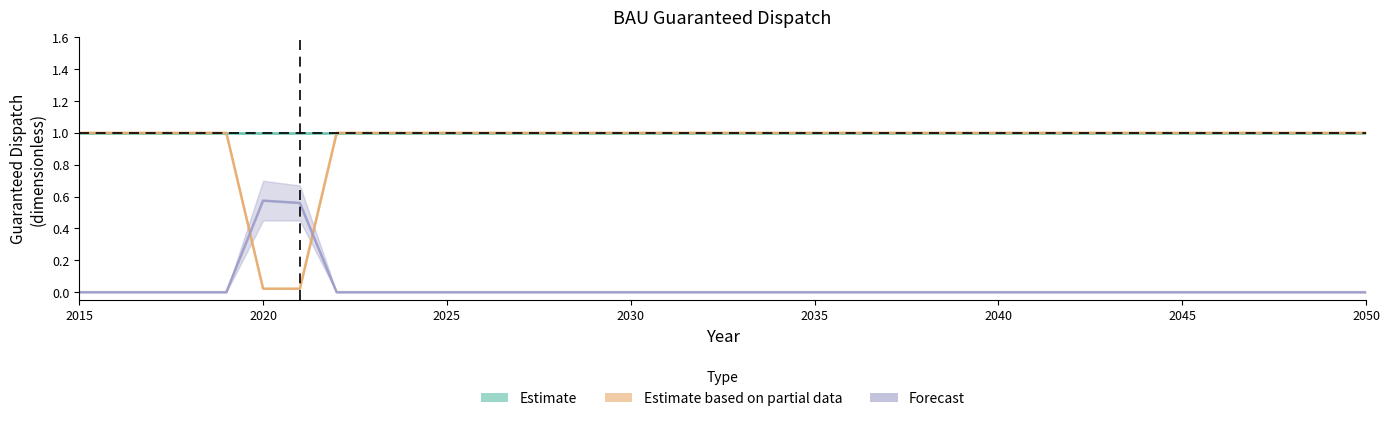

What is the maximum value for Estimate based on partial data?

1.0